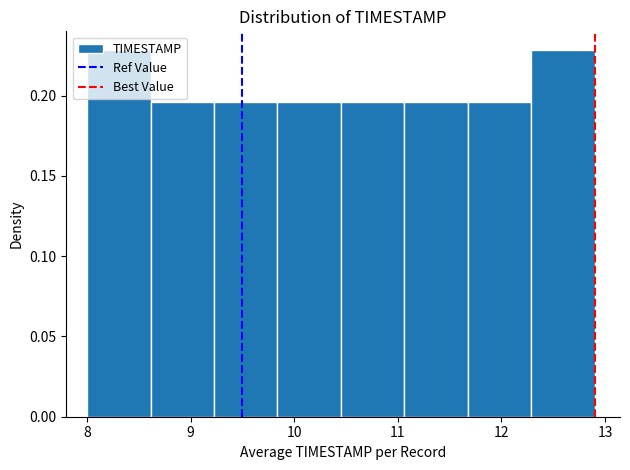

How tall is the bar that spans 8.6 to 9.2 on the x-axis? Neither the bar edges nor the heights are printed on the chart, so give them approximately, as read against the axes.

0.195